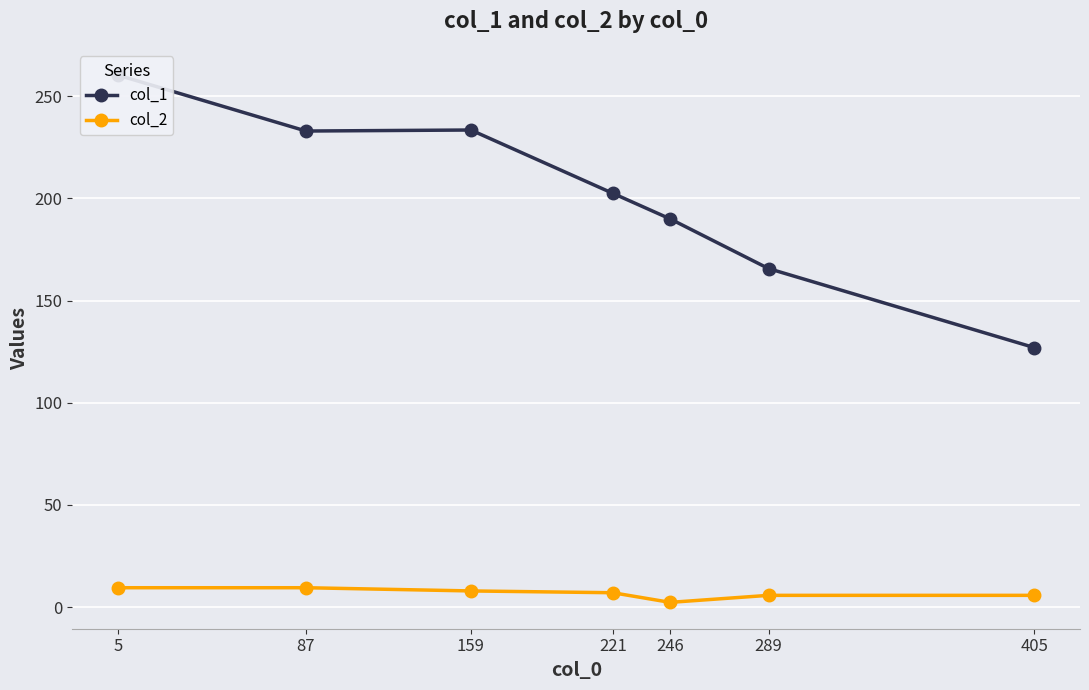

What is the difference between the col_1 values at 5 and 159?

26.8